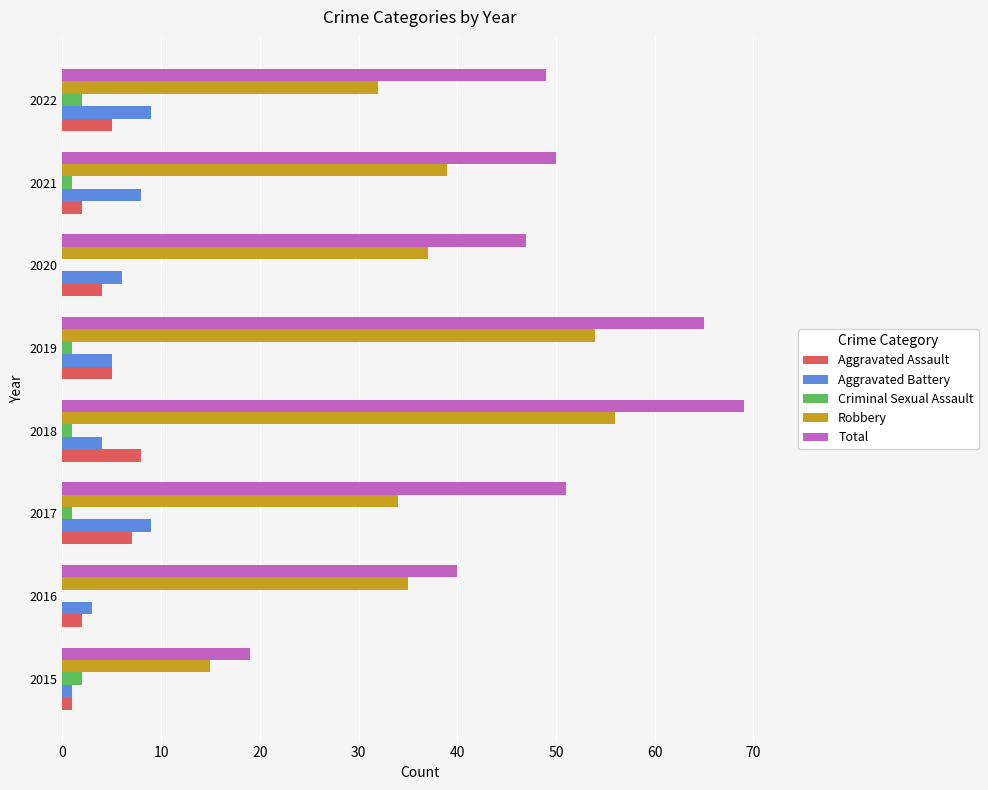

Which series has the largest total across all categories?

Total